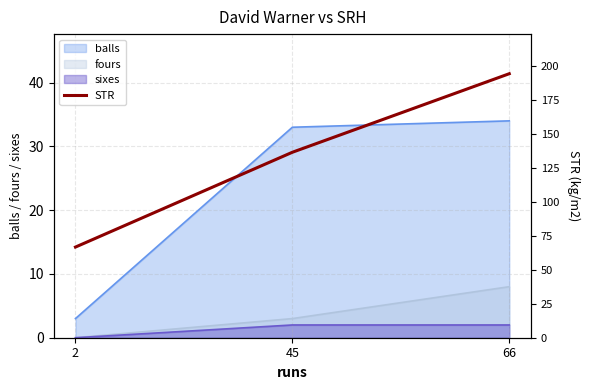

Where does the data first go above 136?

45